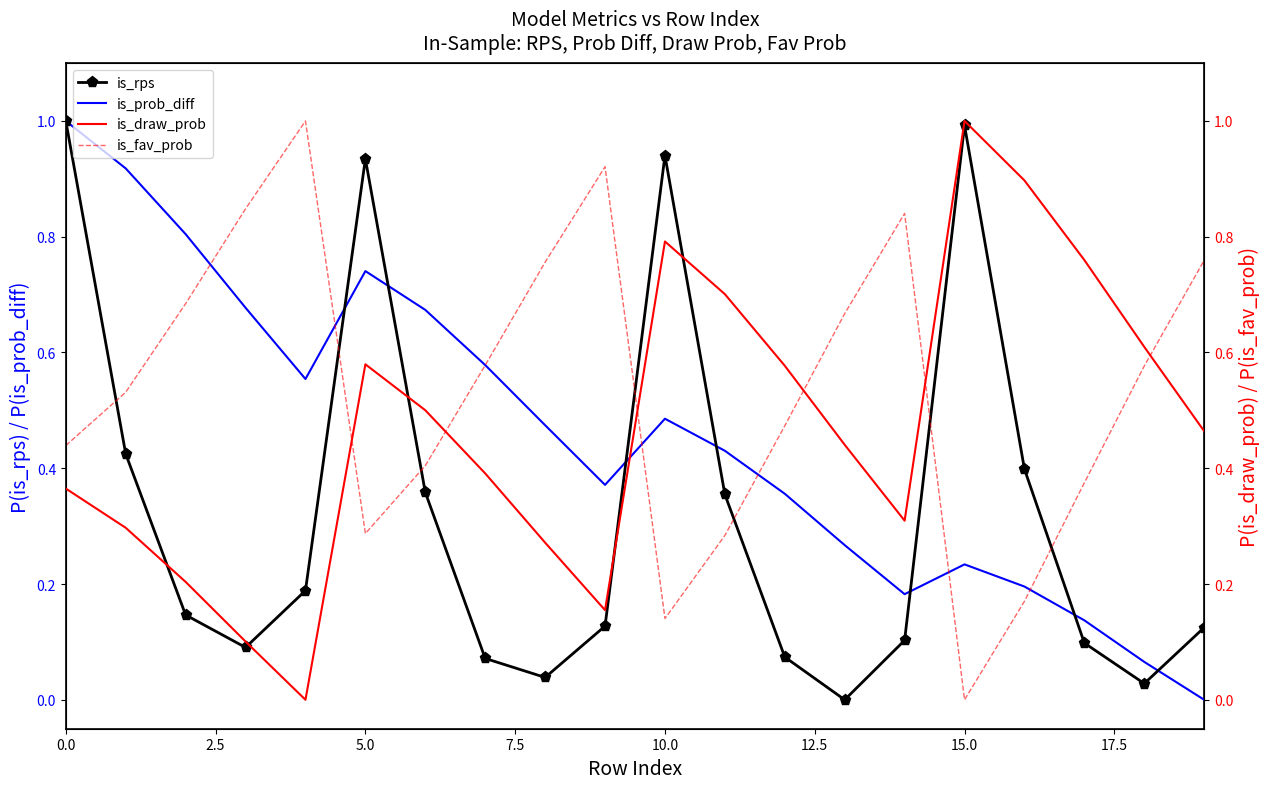

What is the highest value of the is_rps series?

1.0